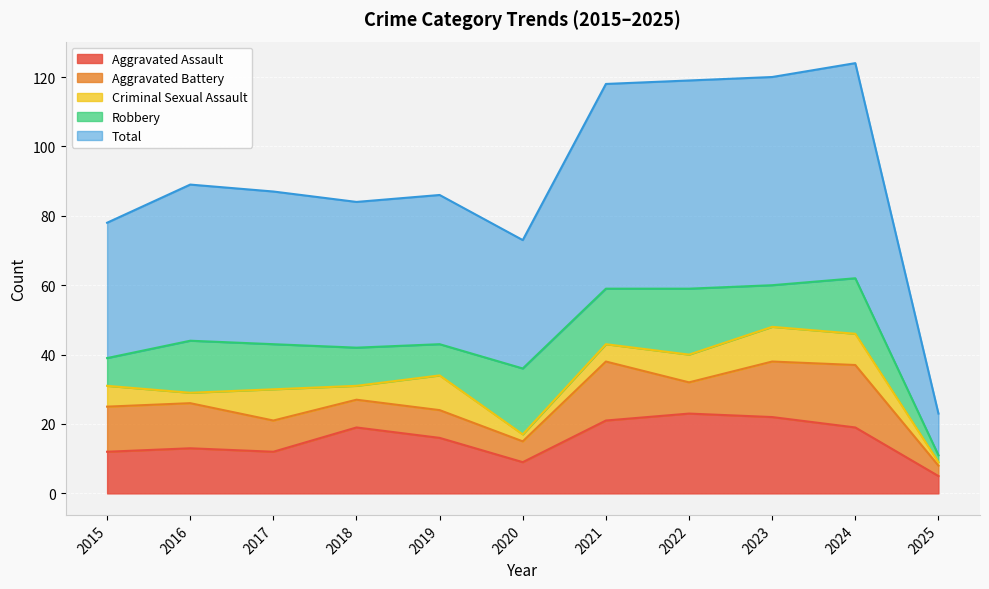

Reading right to left, extract all data points from this chart.

Aggravated Assault: 5	19	22	23	21	9	16	19	12	13	12
Aggravated Battery: 3	18	16	9	17	6	8	8	9	13	13
Criminal Sexual Assault: 1	9	10	8	5	2	10	4	9	3	6
Robbery: 2	16	12	19	16	19	9	11	13	15	8
Total: 12	62	60	60	59	37	43	42	44	45	39